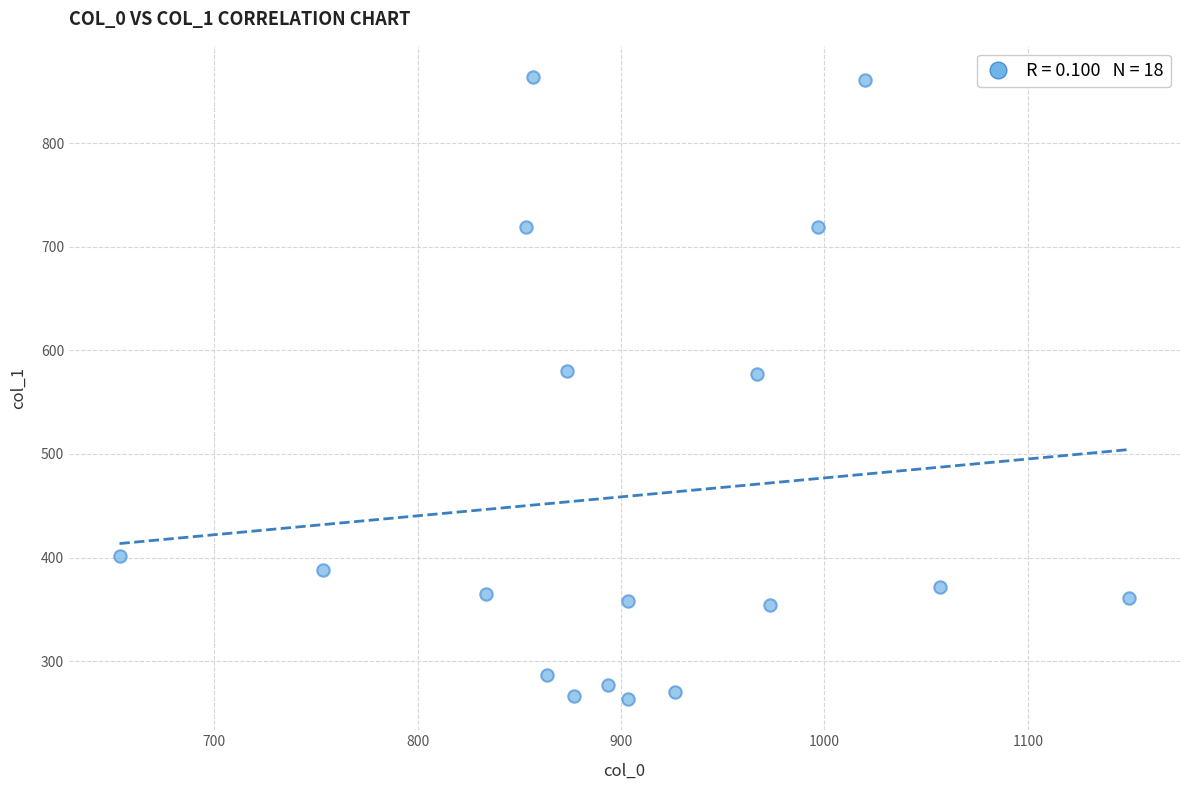

What is the range of X values (max minus min)?

496.7